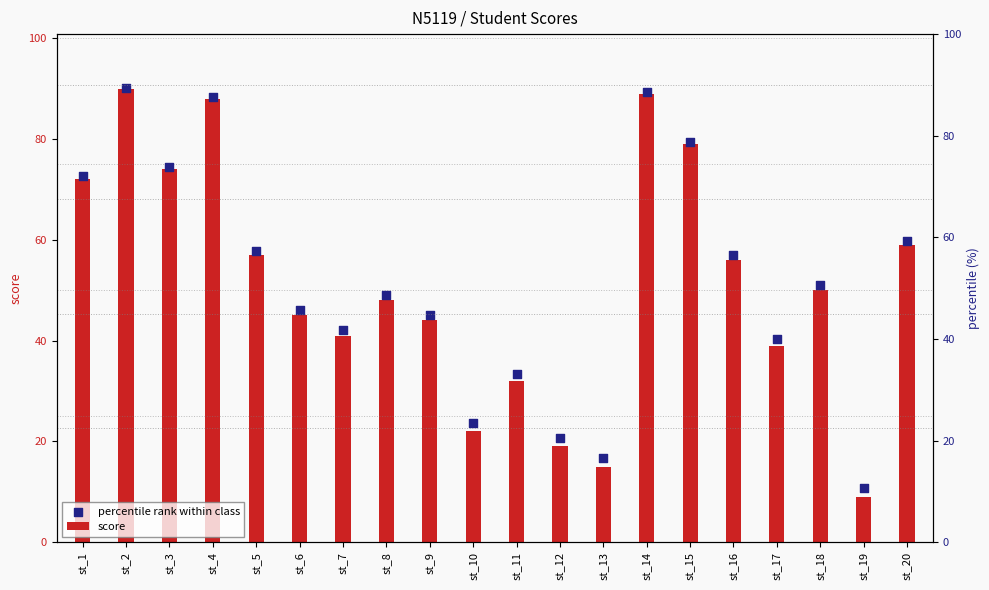

Which series contains the highest Y value?

percentile rank within class